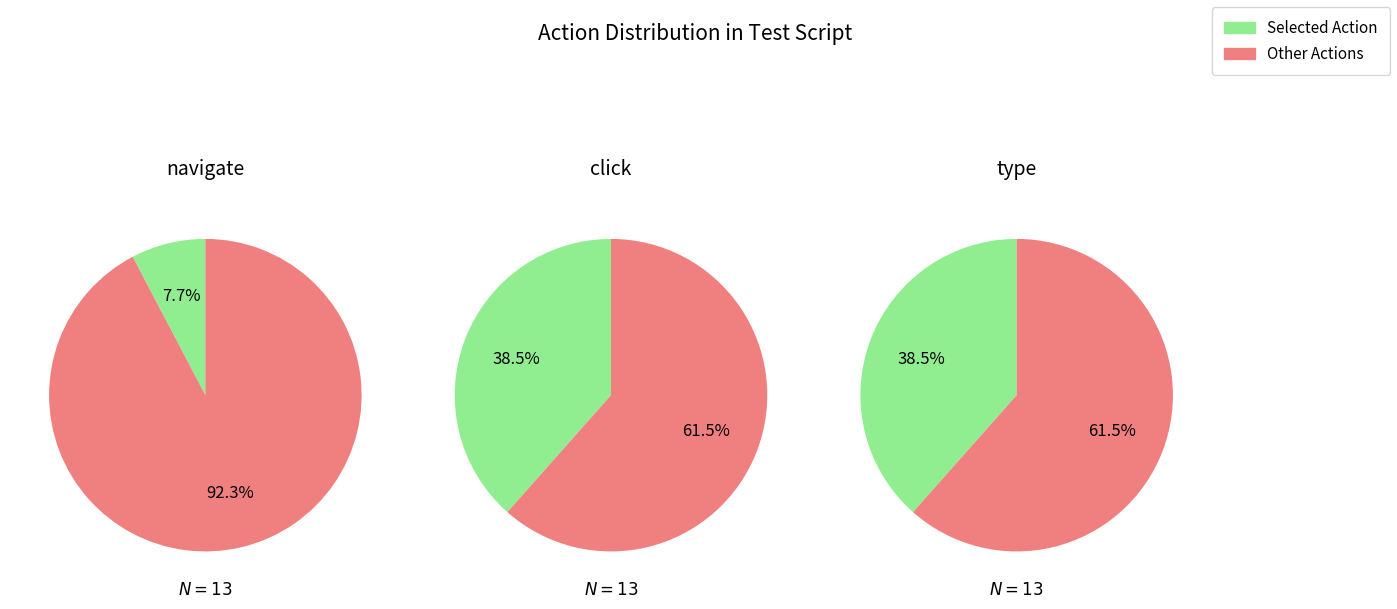

Does 1 represent more than half of the total?

No